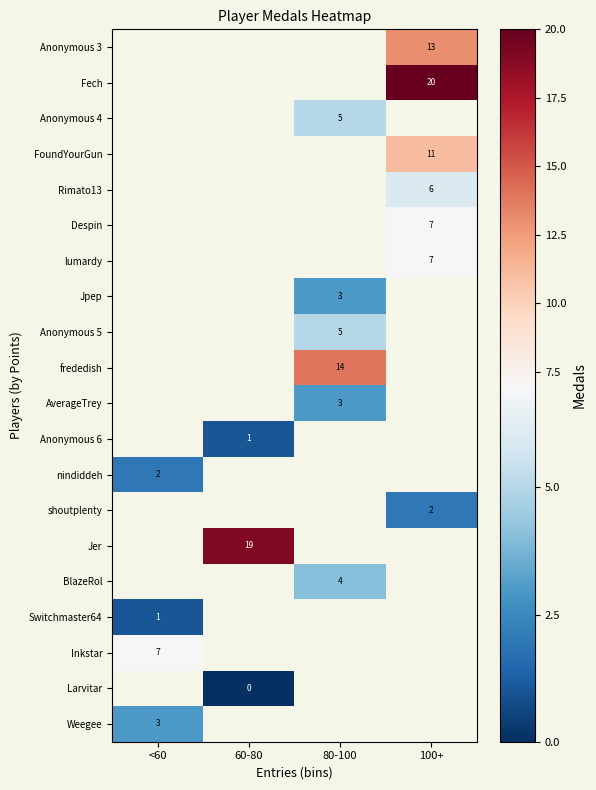

True or false: AverageTrey has a value of 4 at 80-100.

False